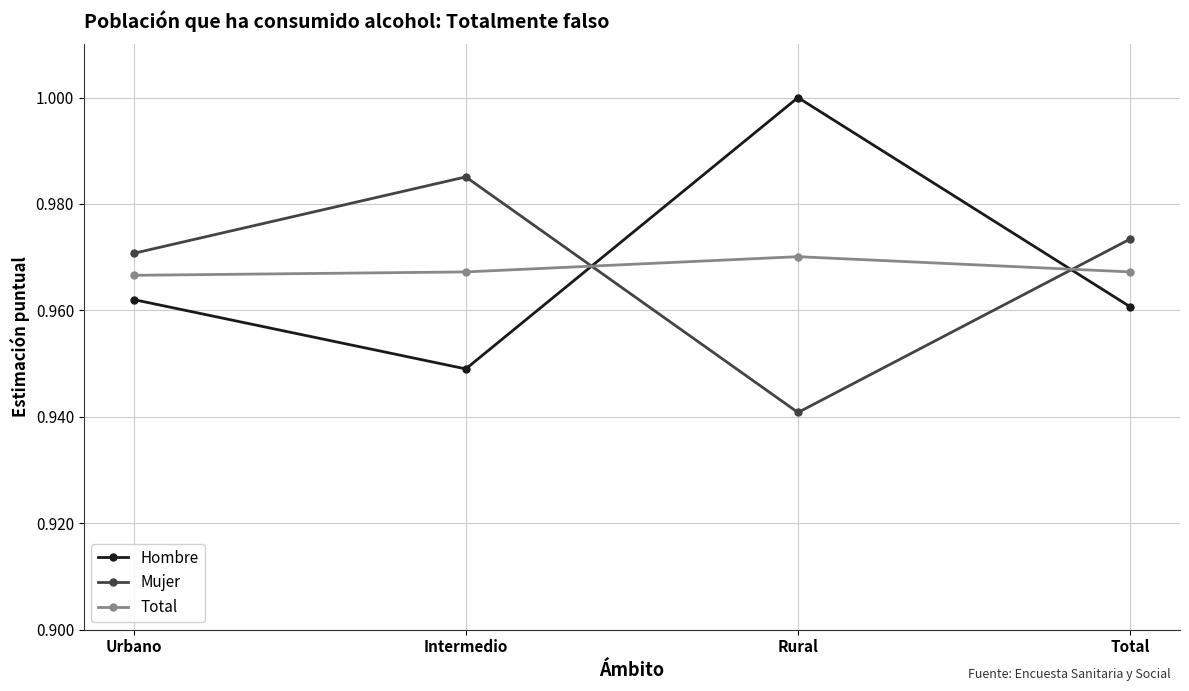

At which category is the sum across all series the highest?

Rural